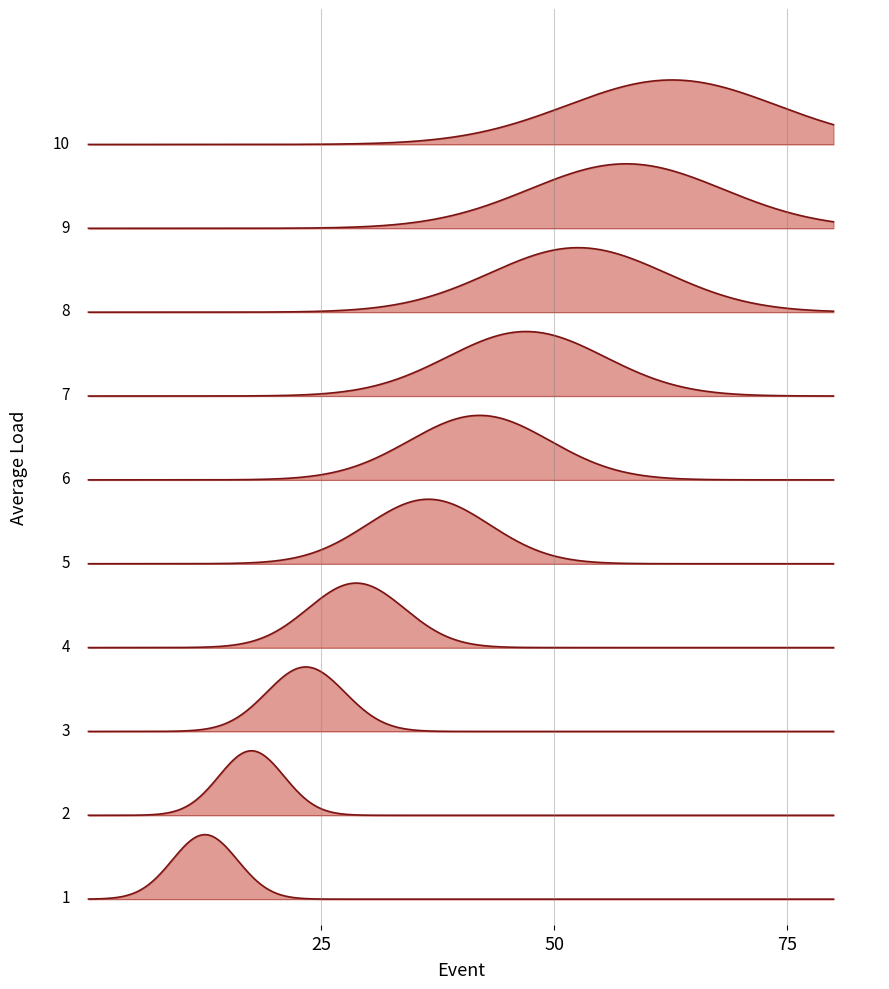

What is the sum of the values at 6 and 2?

59.5